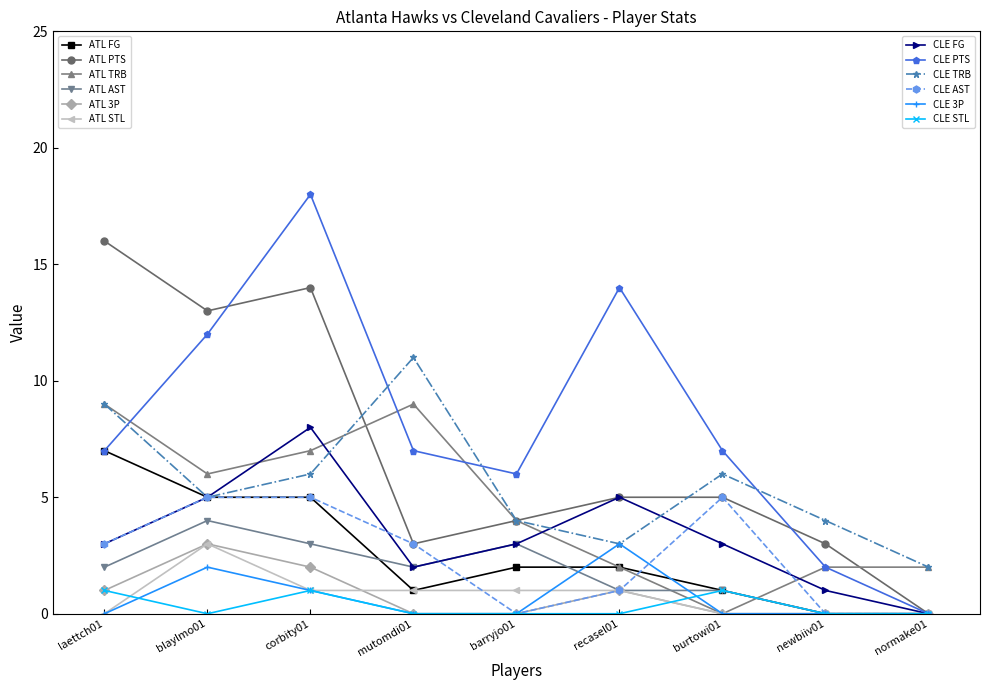

Does the chart display data point markers on the line(s)?

Yes